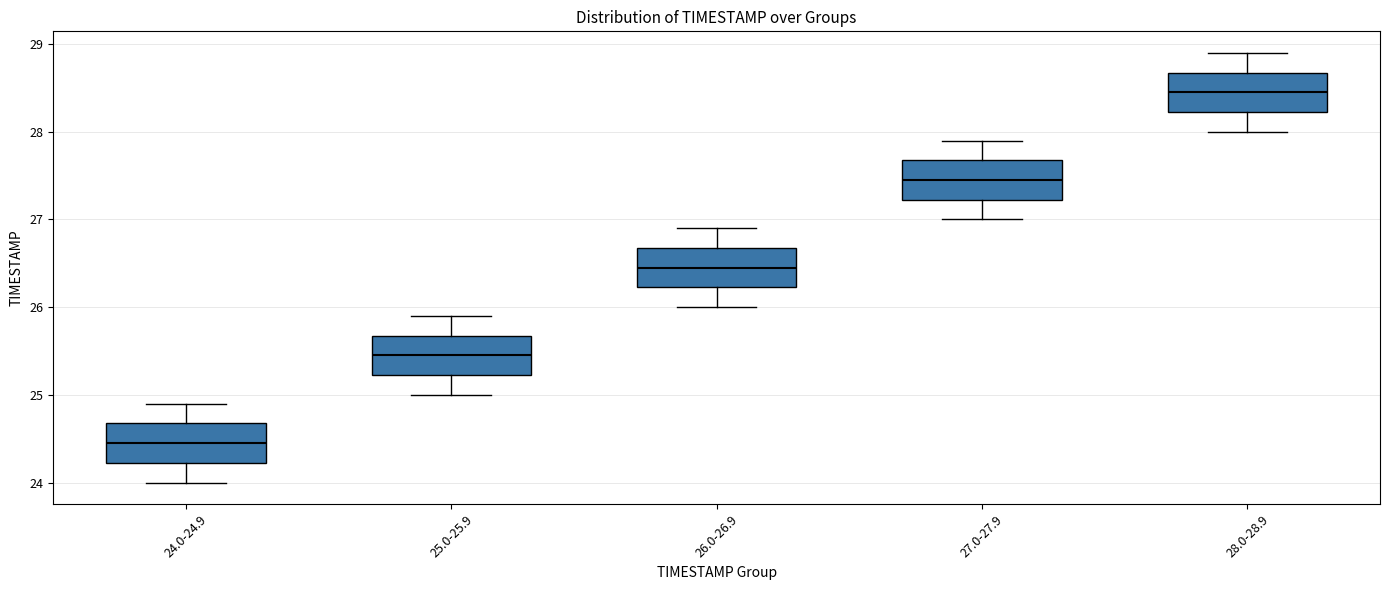

Which box's median line is the highest?

28.0-28.9